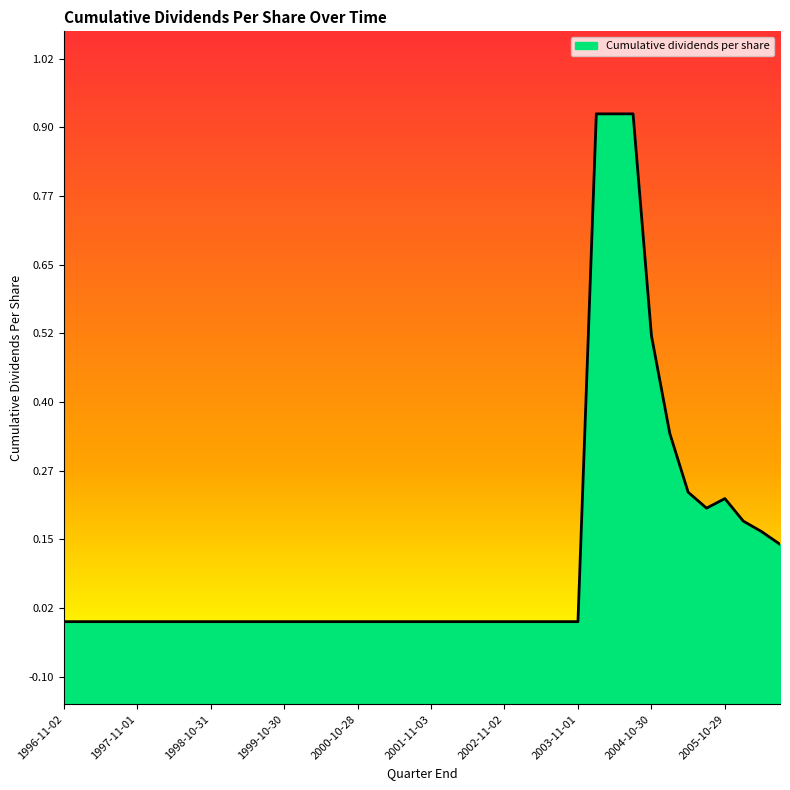

At which category does the chart reach its peak across all series?

2004-01-31